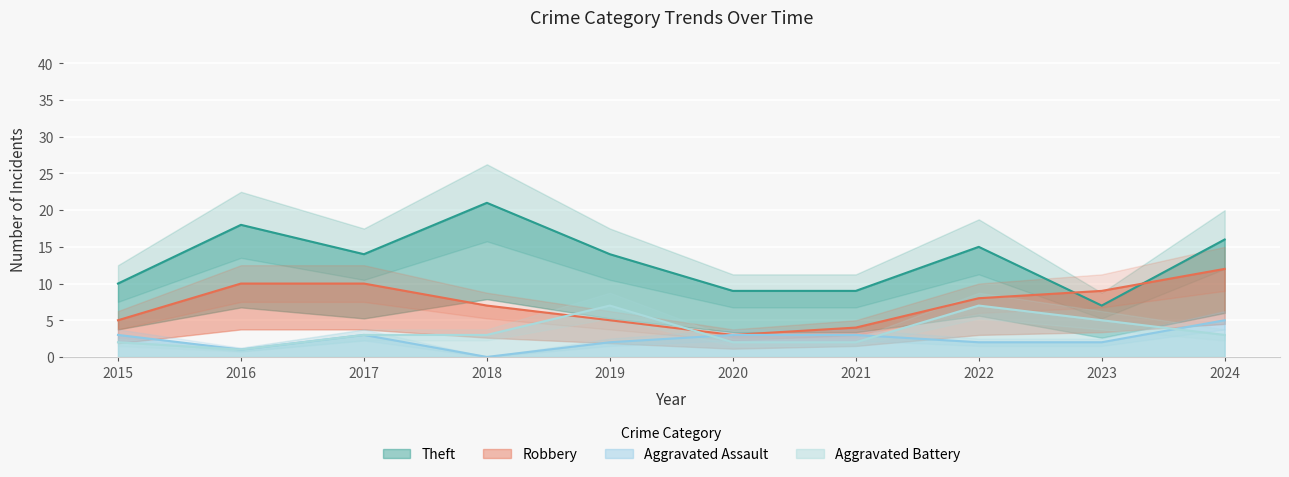

True or false: Aggravated Assault and Theft intersect in this chart.

False